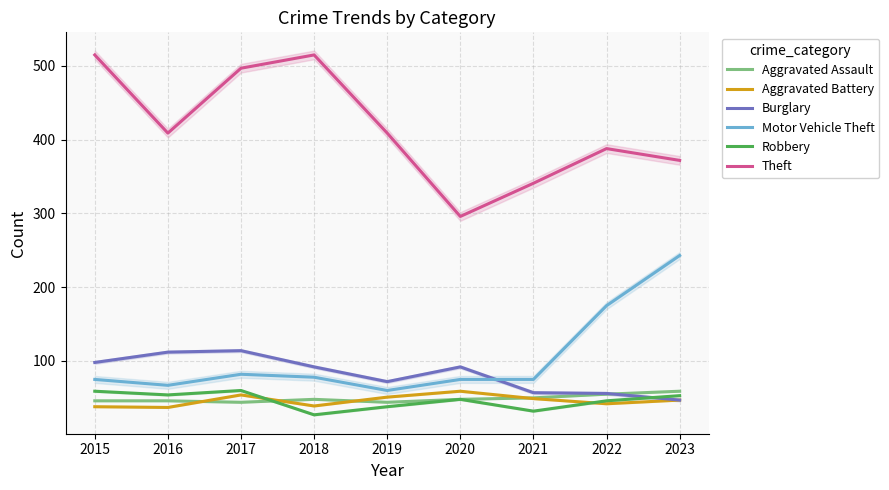

What is the minimum value shown in the chart?

27